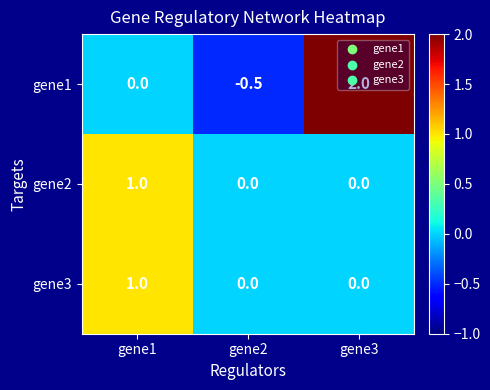

Read the gene3 value at gene1.

1.0